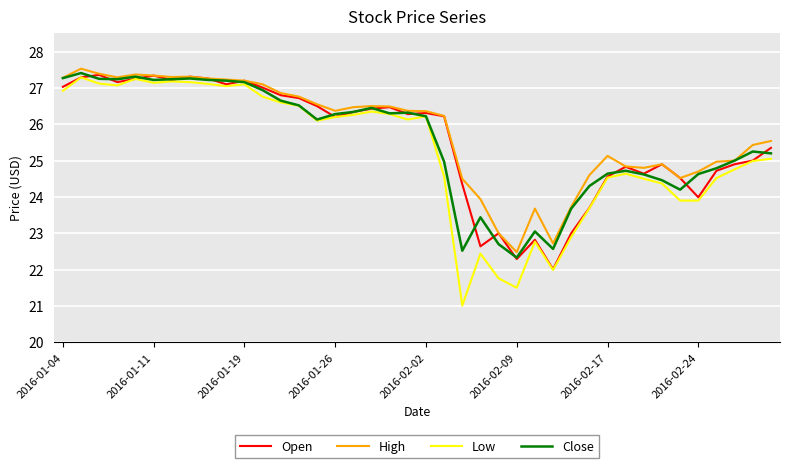

Which series has the largest range (max minus min)?

Low